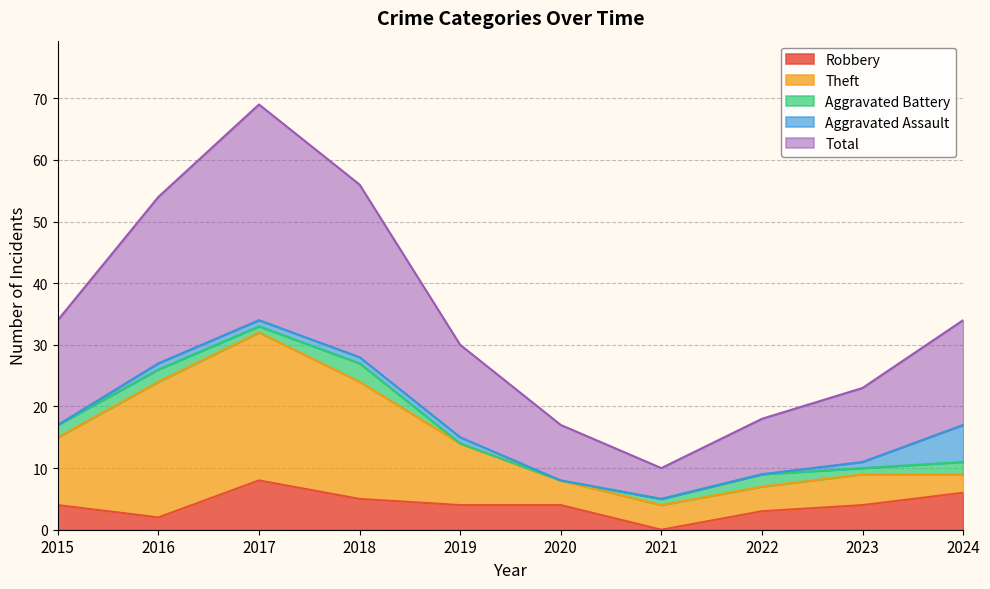

In Total, how many points are lower than both neighbors (excluding endpoints)?

1